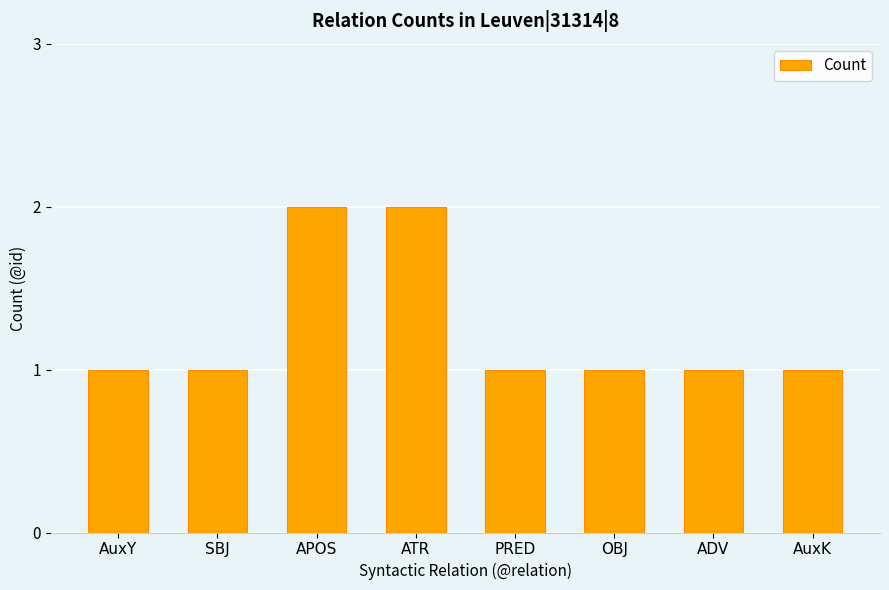

Approximately how many times larger is the value at AuxK compared to AuxY?

1.0